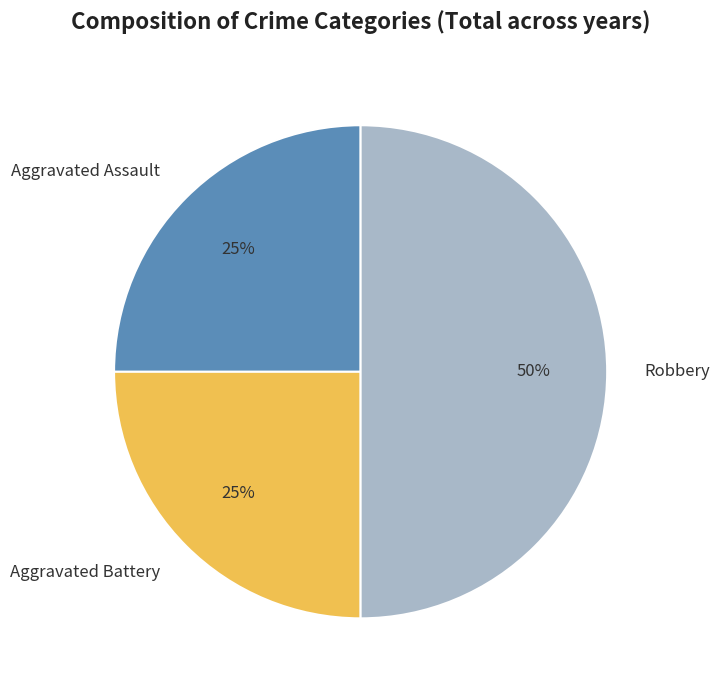

Does Aggravated Battery account for over 50% of the chart?

No